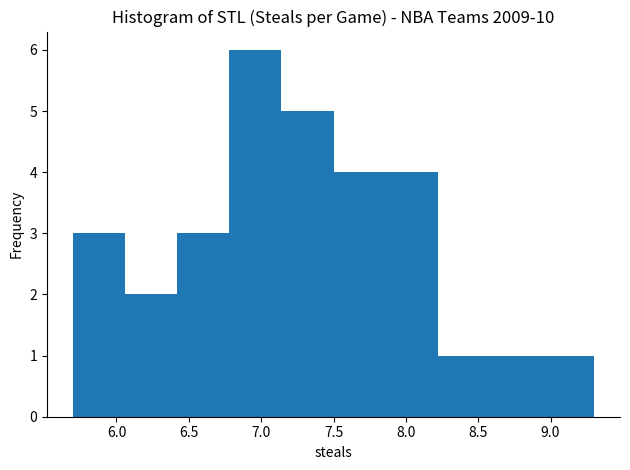

How tall is the bar that spans 6.42 to 6.78 on the x-axis? Neither the bar edges nor the heights are printed on the chart, so give them approximately, as read against the axes.

3